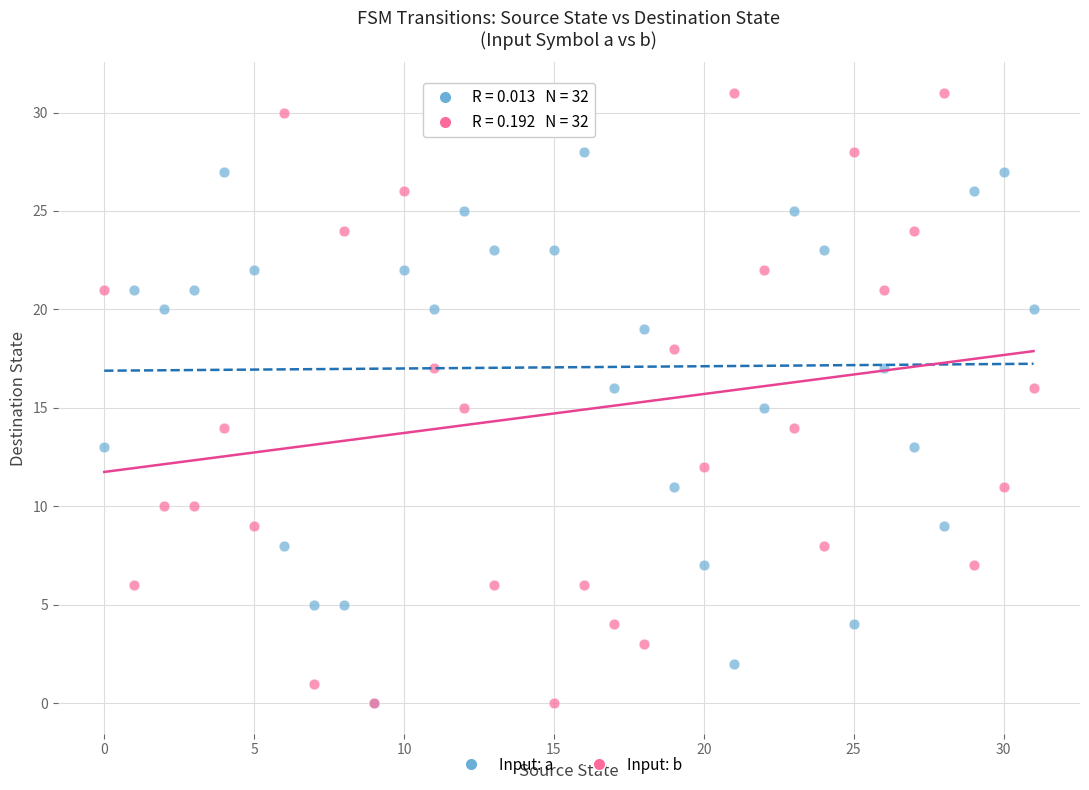

Which series has the widest spread of Y values?

Input: b